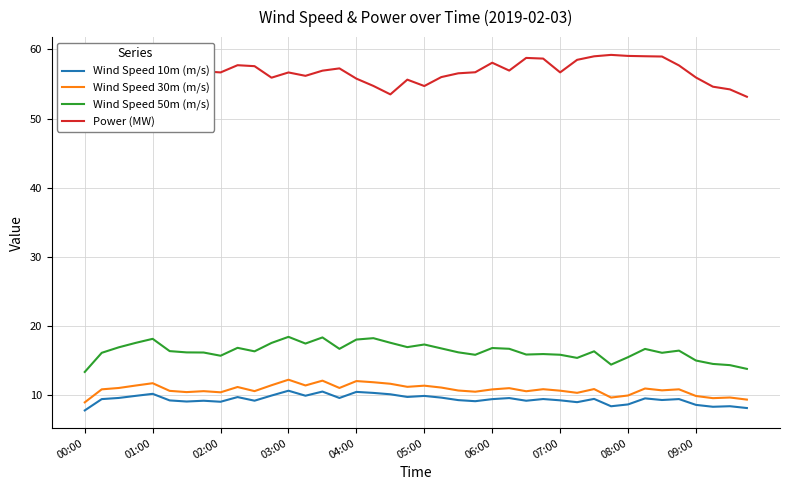

True or false: Power (MW) and Wind Speed 10m (m/s) cross at least once.

False